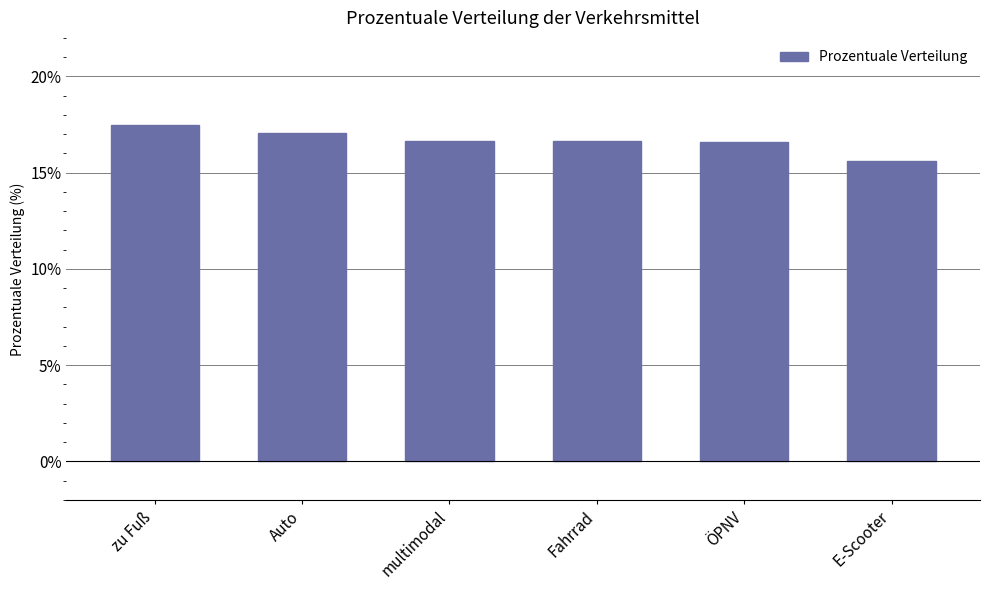

What is the average value?

16.7